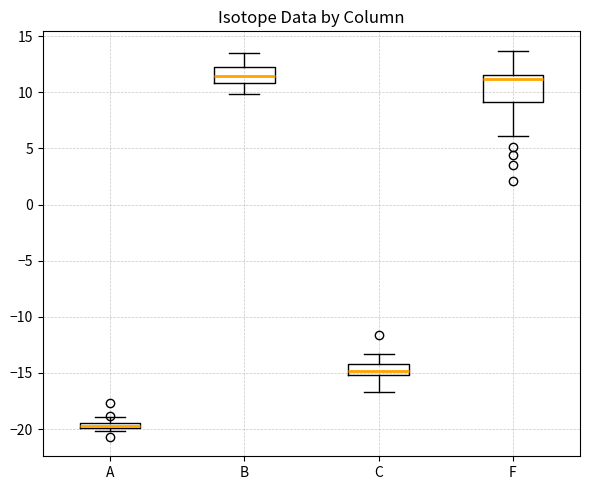

Which box has the lowest median line?

A